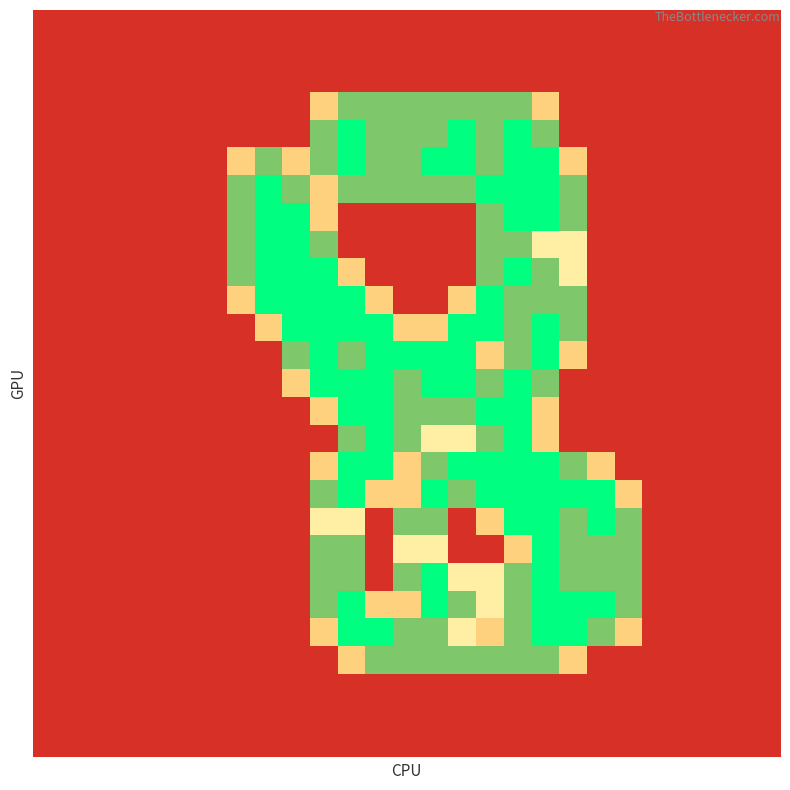

At how many categories does at least one series exceed 1?

15